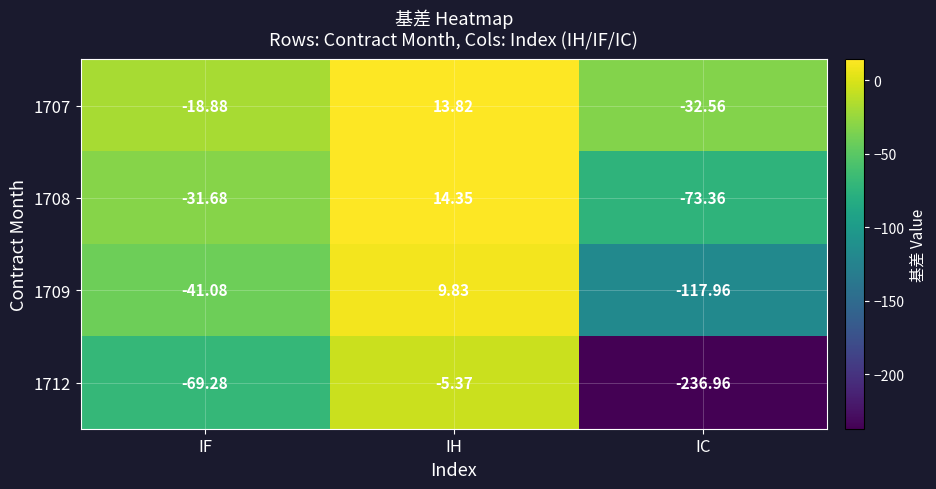

What is the total value across all series at IH?

32.6